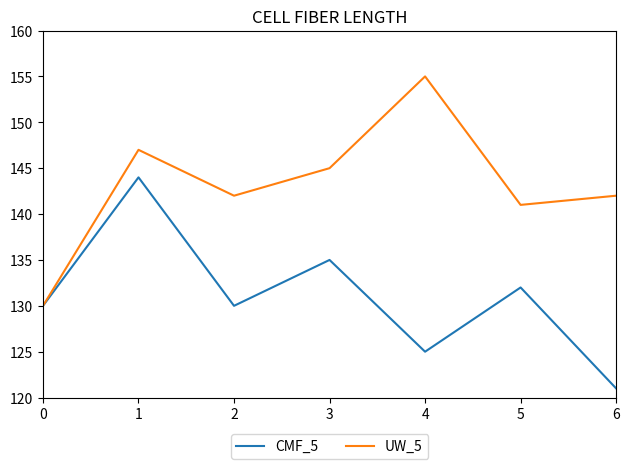

What are all the series names shown in the legend?

CMF_5, UW_5